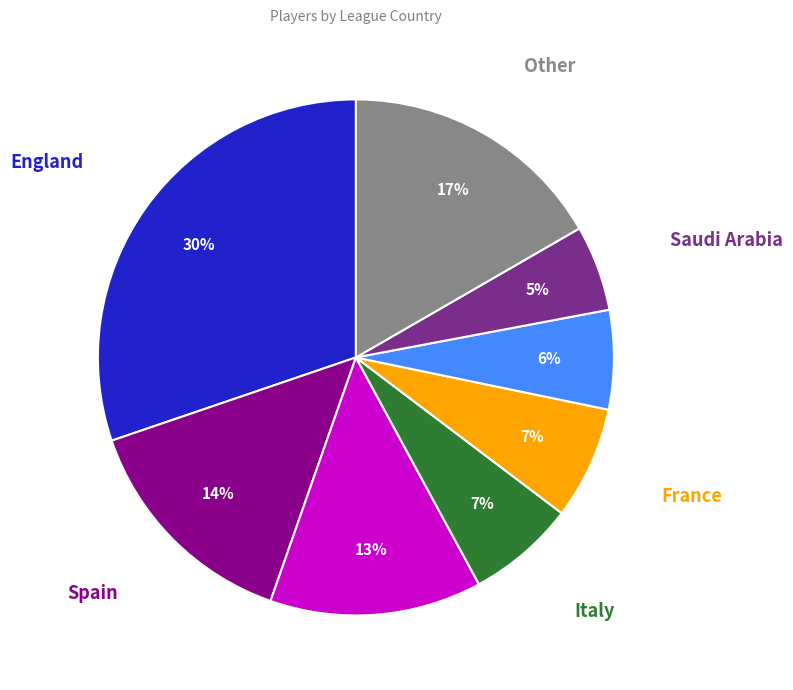

To the nearest percent, what is the average slice percentage?

12%